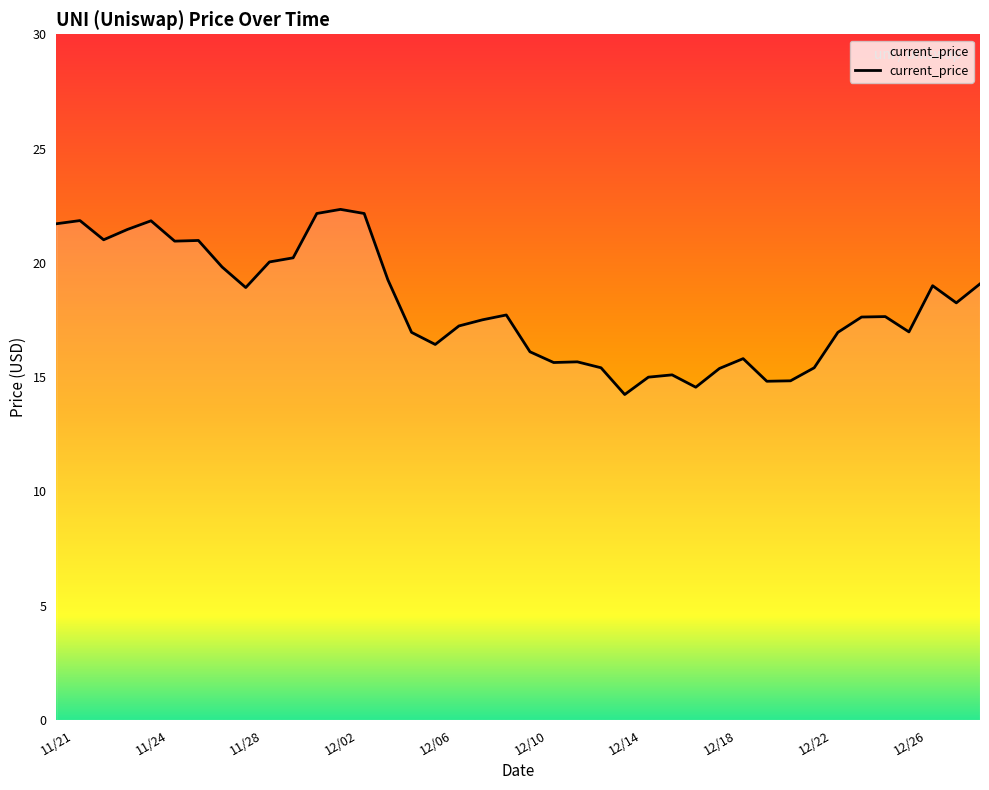

What is the difference between the maximum and minimum values?

8.1